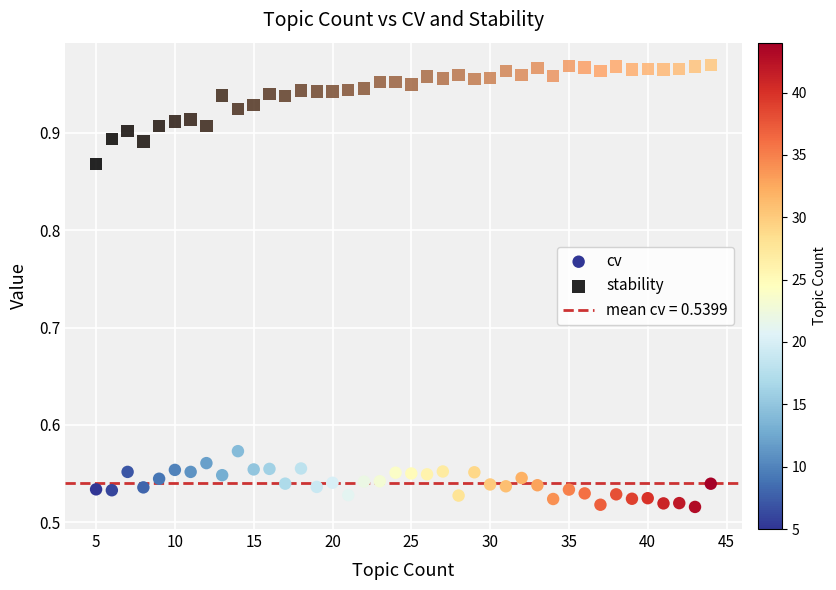

Which series has the widest spread of Y values?

stability